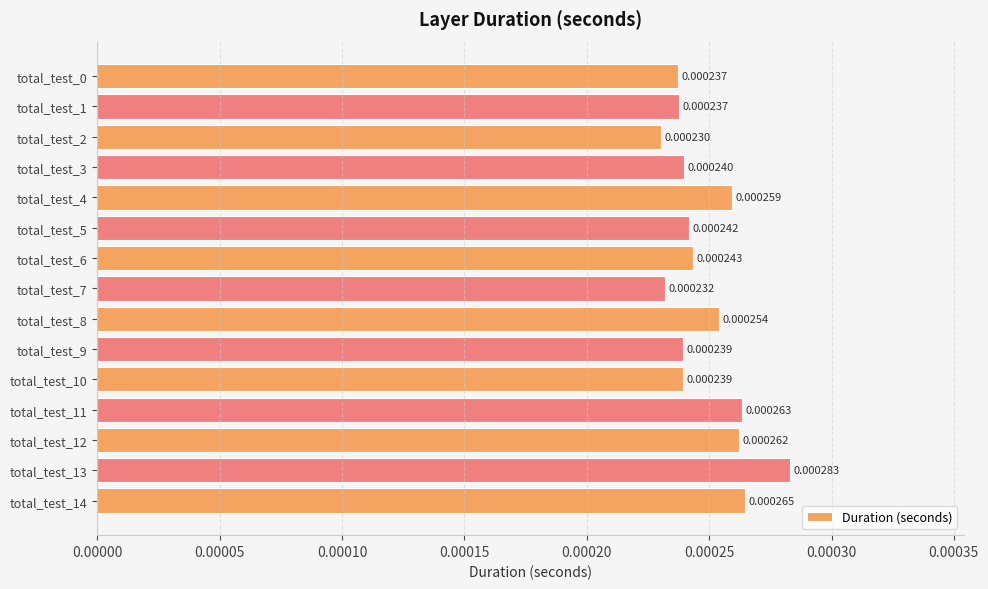

Are the bars horizontal?

Yes